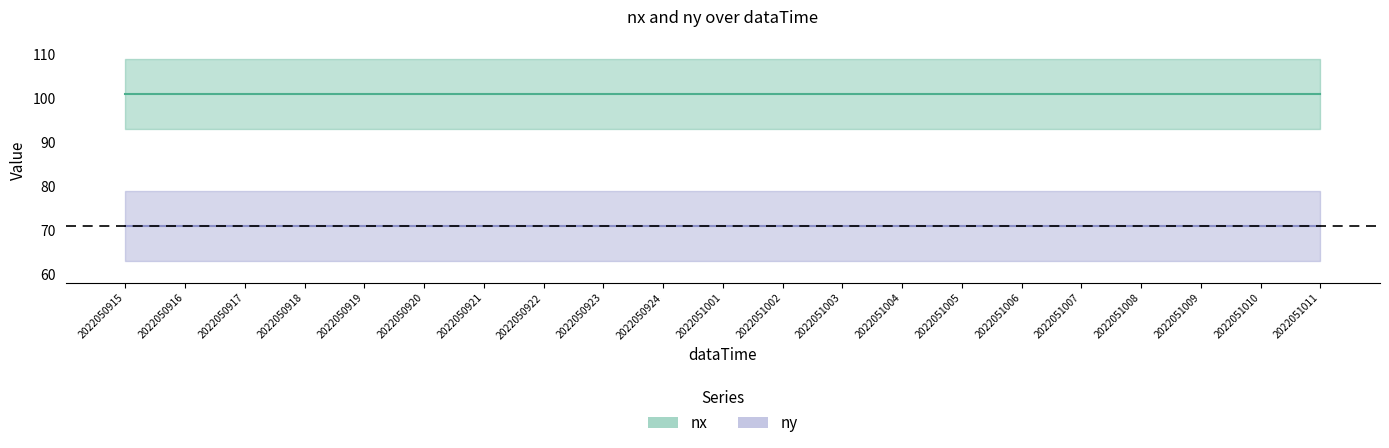

At how many categories does at least one series exceed 91?

21